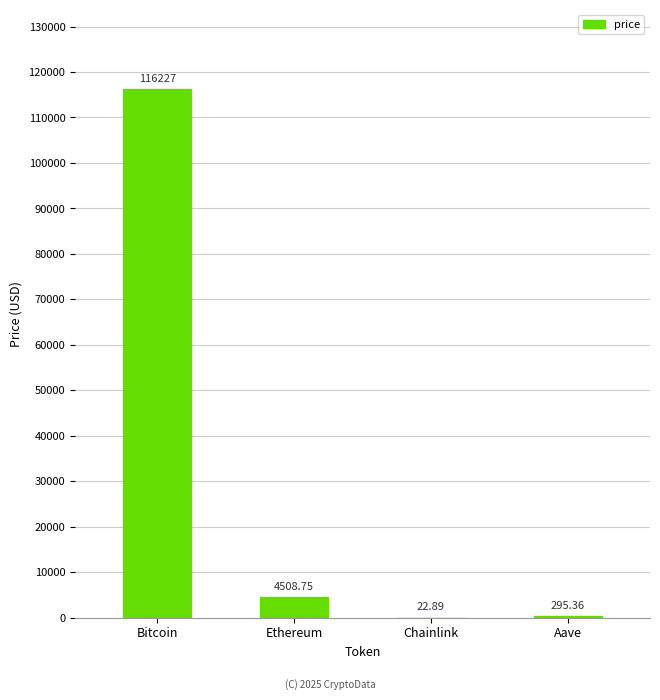

Are the bars grouped side by side (vs. stacked)?

No